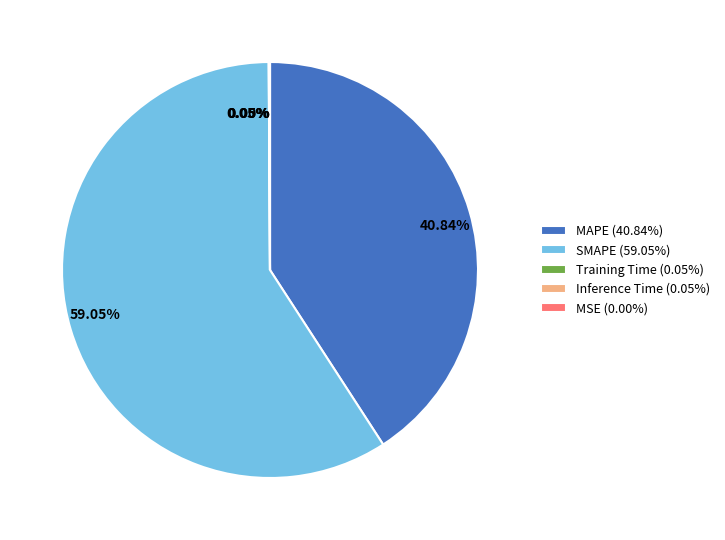

Between SMAPE (59.05%) and MAPE (40.84%), which is larger?

SMAPE (59.05%)